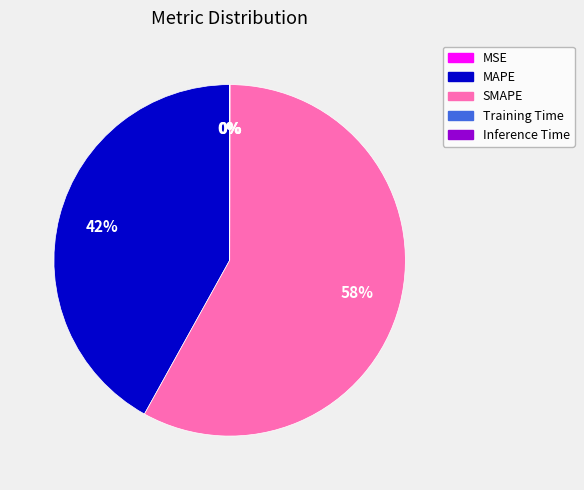

Which slice represents more than half of the pie?

SMAPE